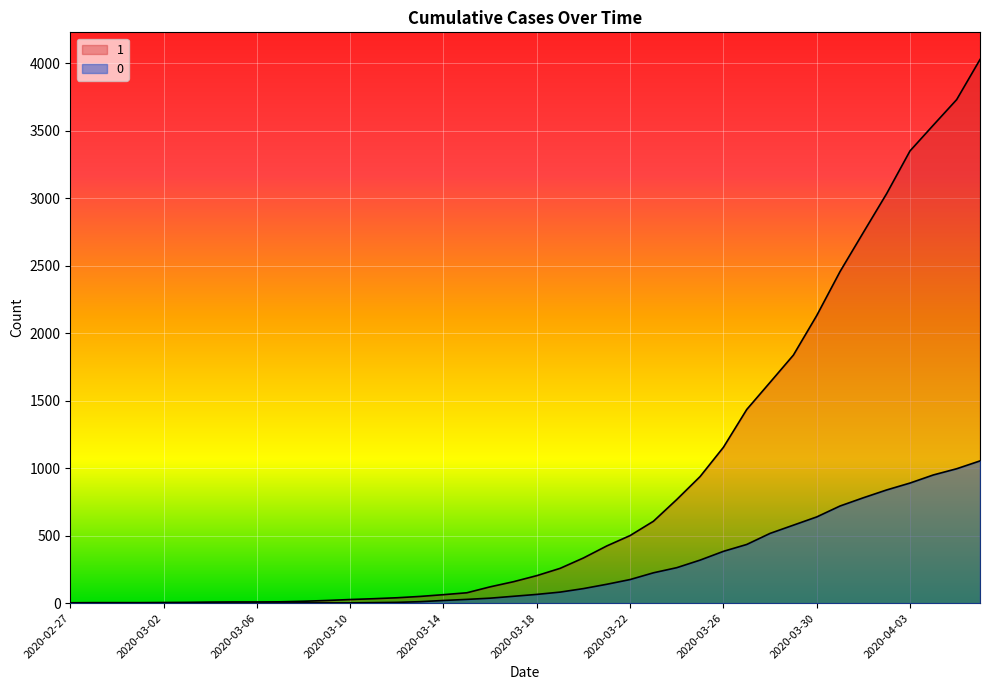

Which series has the widest spread of values?

1